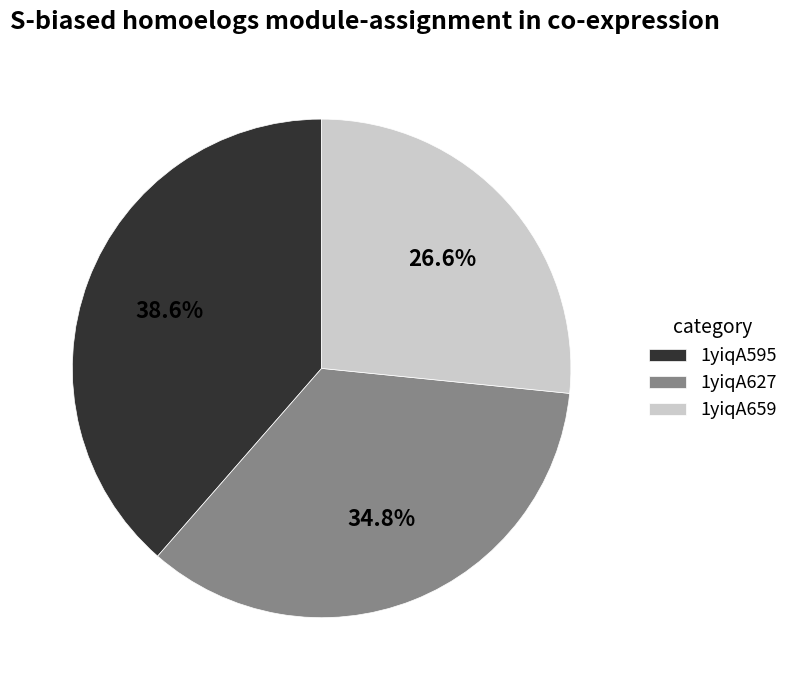

Is there a majority slice in this chart?

No